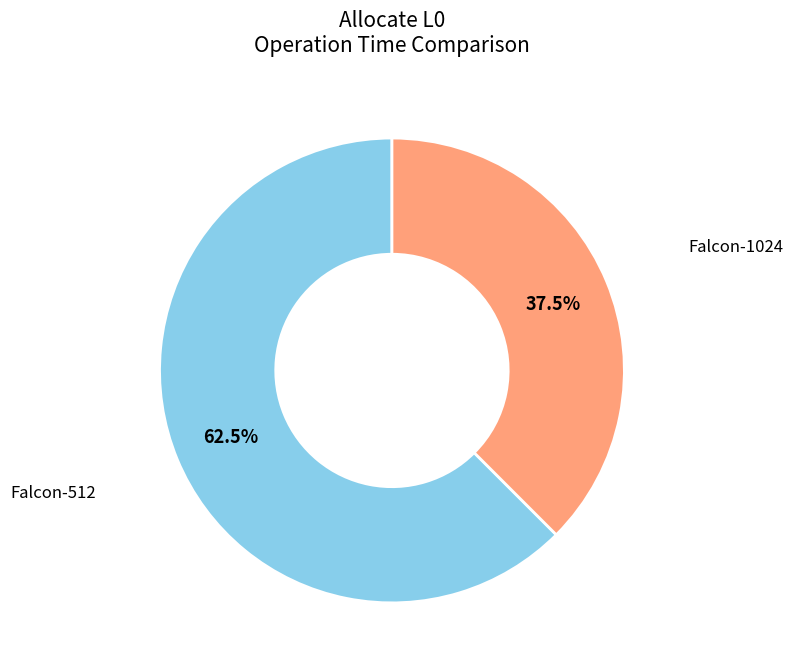

Does any single category account for the majority?

Yes